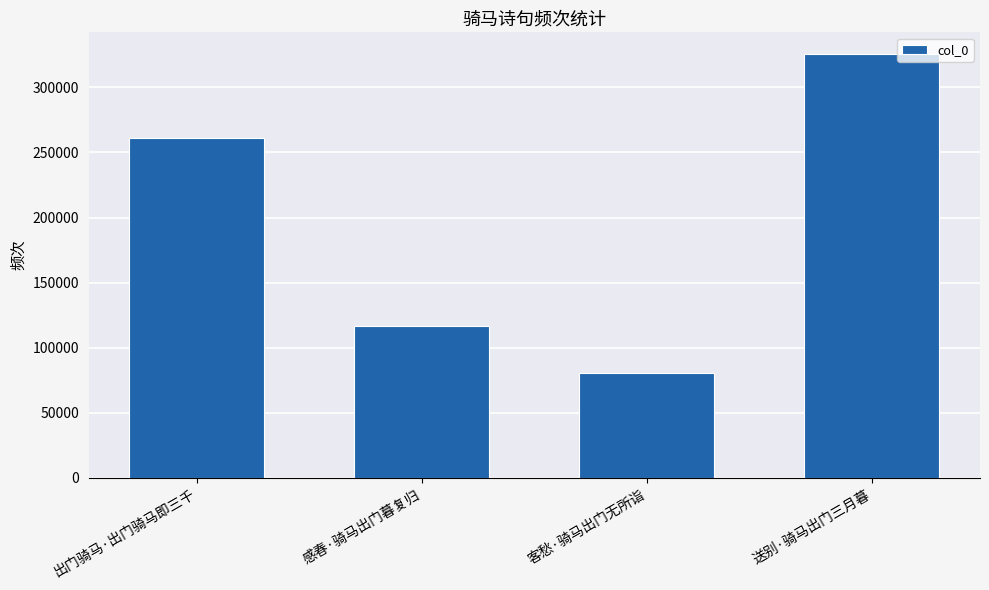

What value does the data have at 送别·骑马出门三月暮?

325910